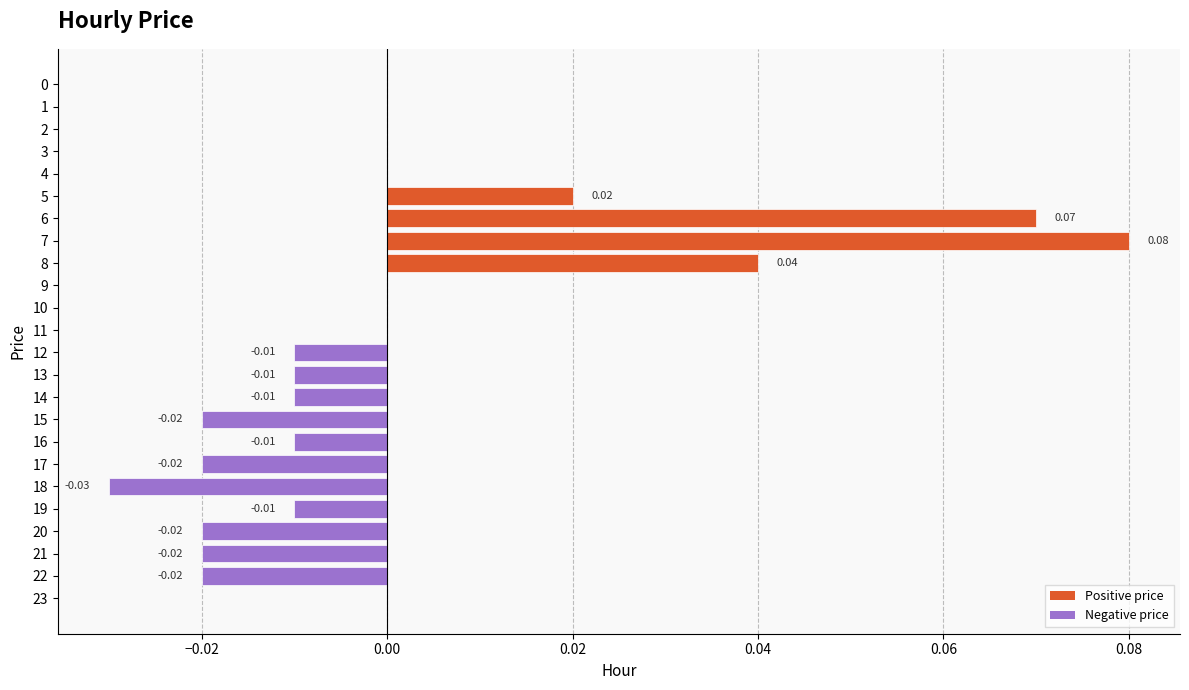

Between 0 and 7, which is larger?

7